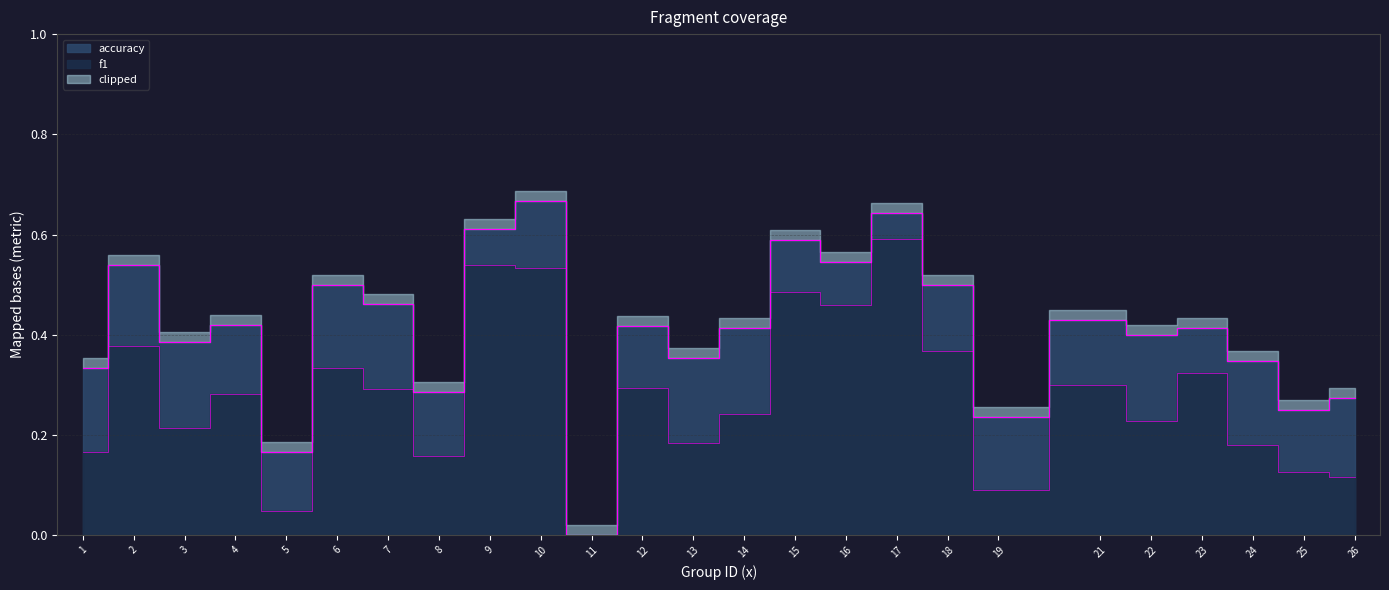

Reading left to right, list all the values displayed in this chart.

f1: 0.2	0.4	0.2	0.3	0.0	0.3	0.3	0.2	0.5	0.5	0.0	0.3	0.2	0.2	0.5	0.5	0.6	0.4	0.1	0.3	0.2	0.3	0.2	0.1	0.1
accuracy: 0.3	0.5	0.4	0.4	0.2	0.5	0.5	0.3	0.6	0.7	0.0	0.4	0.4	0.4	0.6	0.5	0.6	0.5	0.2	0.4	0.4	0.4	0.3	0.2	0.3